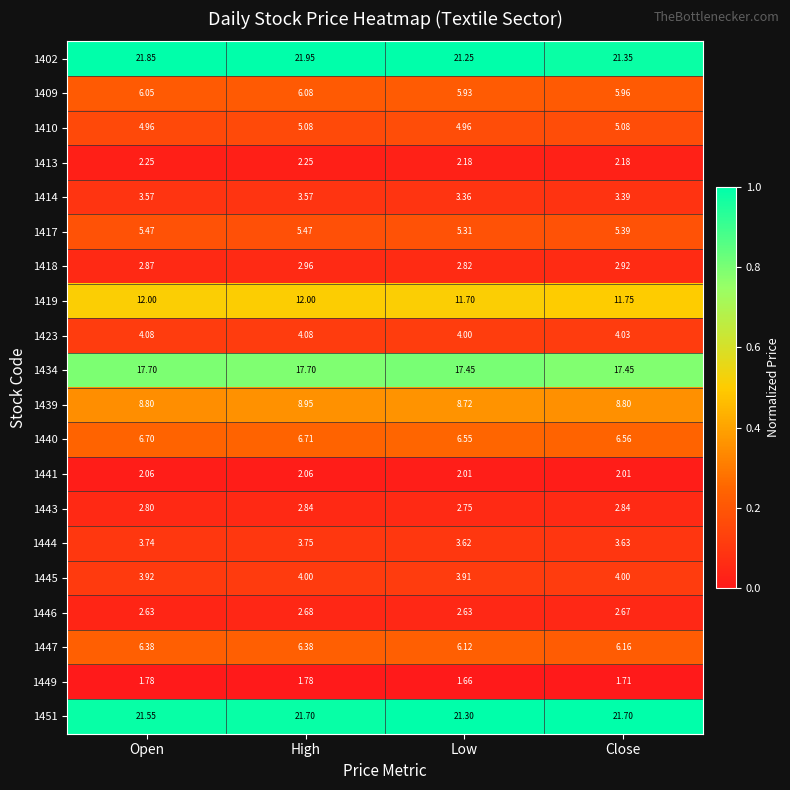

Which category has the highest value in the 1440 series?

High